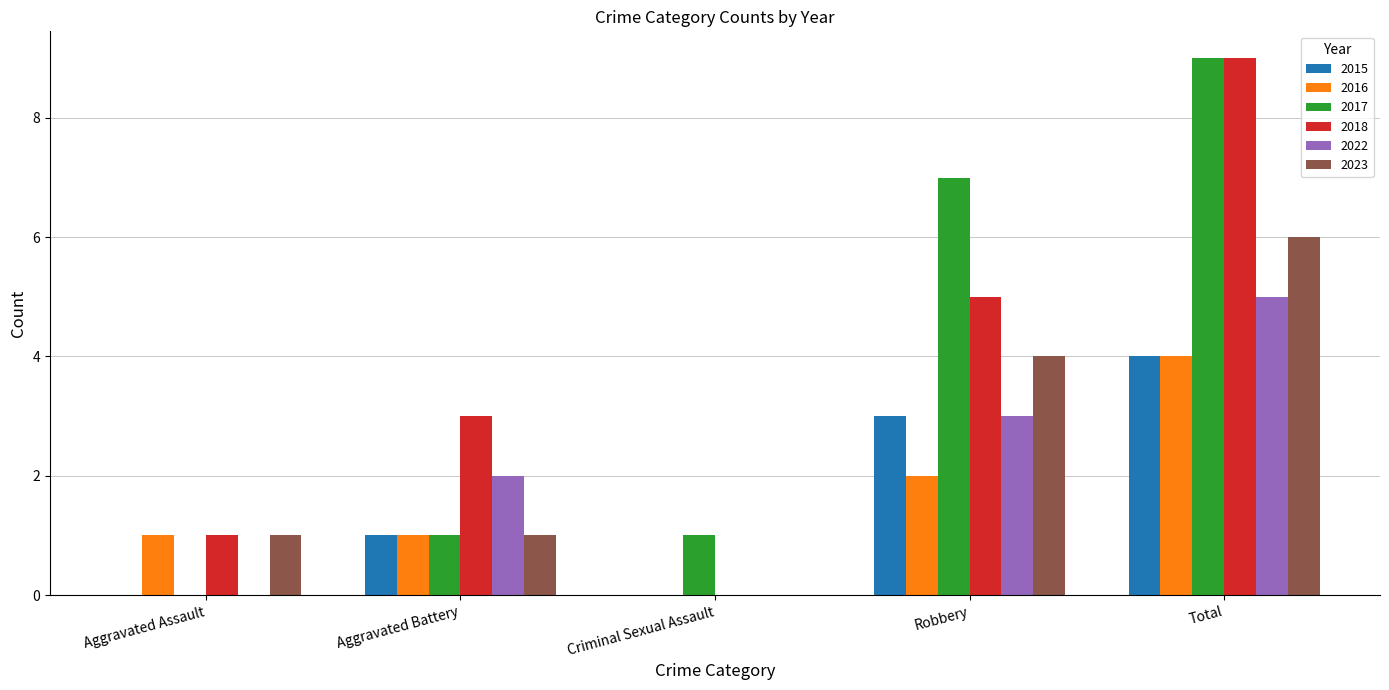

How many 2016 values are between 1 and 2?

3